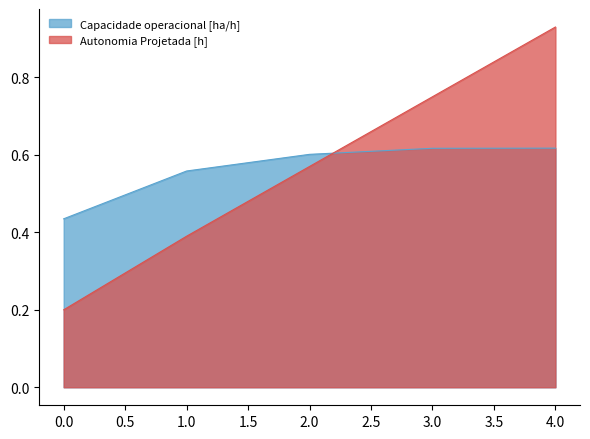

What is the difference between the second highest and second lowest values in the Autonomia Projetada [h] series?

0.4